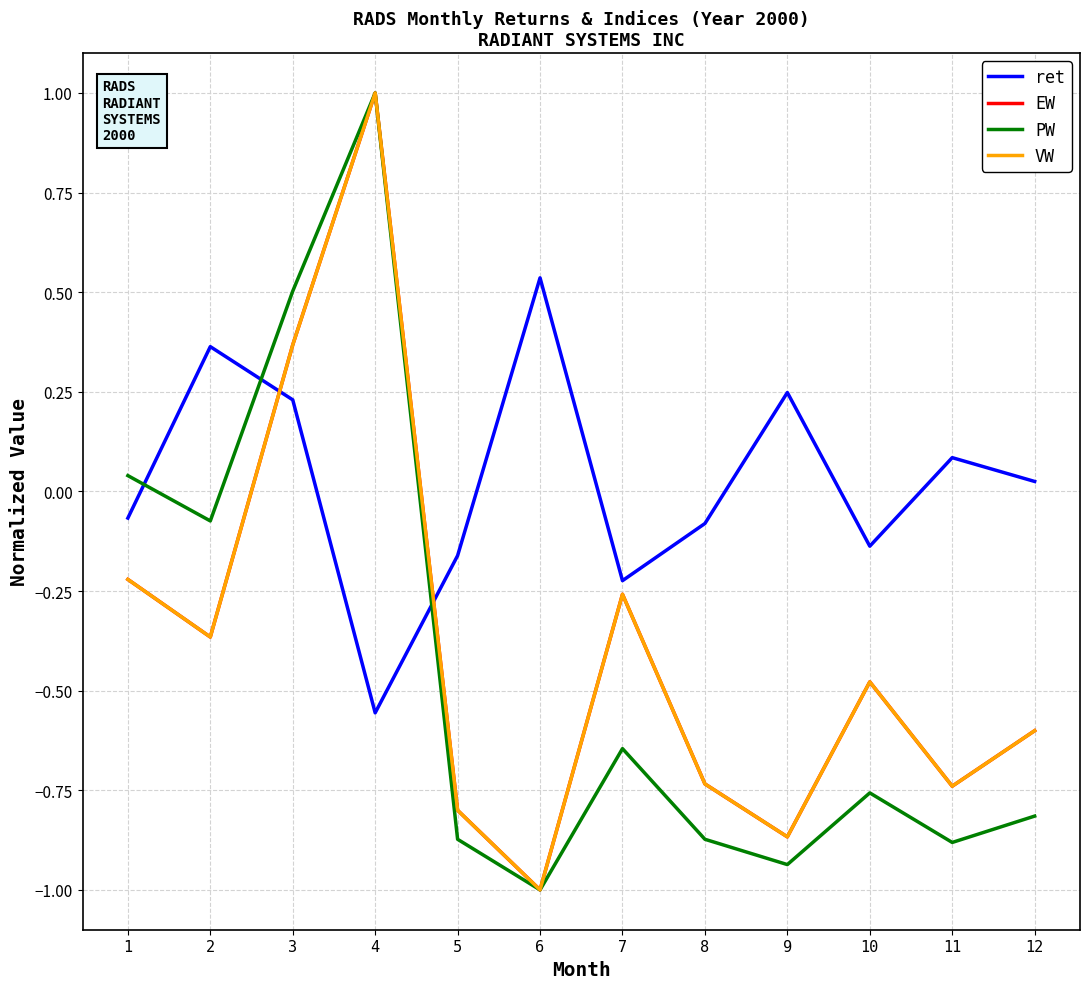

True or false: VW and PW intersect in this chart.

False